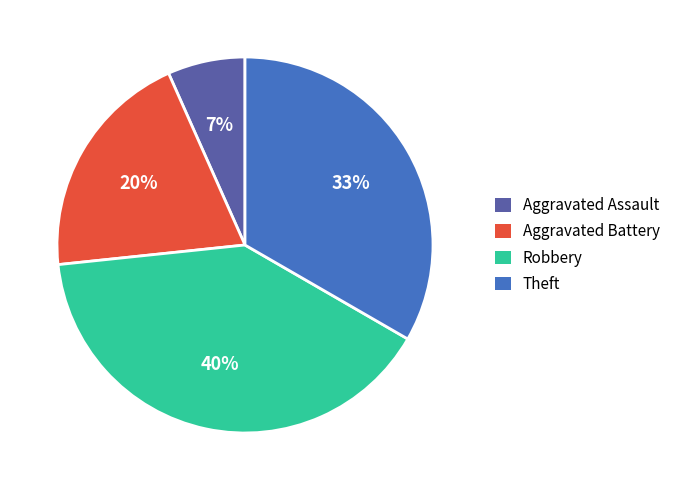

Combined, do Theft and Robbery account for over 50%?

Yes